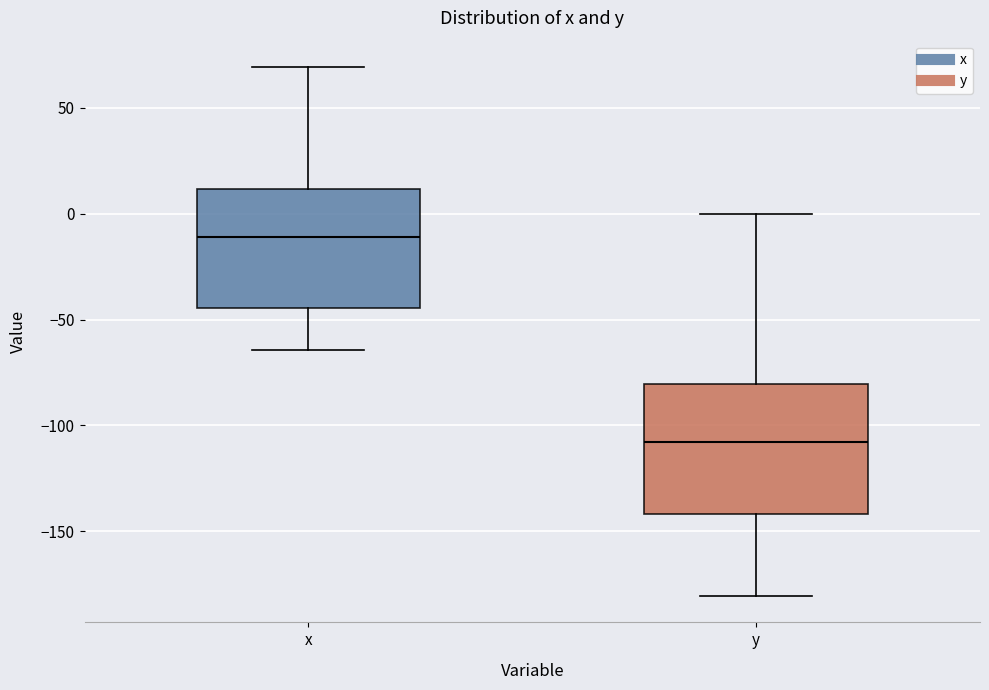

Reading left to right, transcribe this box plot: for each box, give where its median line is, the range the box spans, and where its two whiskers end, as read against the y-axis. The values are not printed on the chart, so give them approximately, as read against the axis.

x: median -10, box -45 to 10, whiskers -65 to 70
y: median -110, box -140 to -80, whiskers -180 to 0